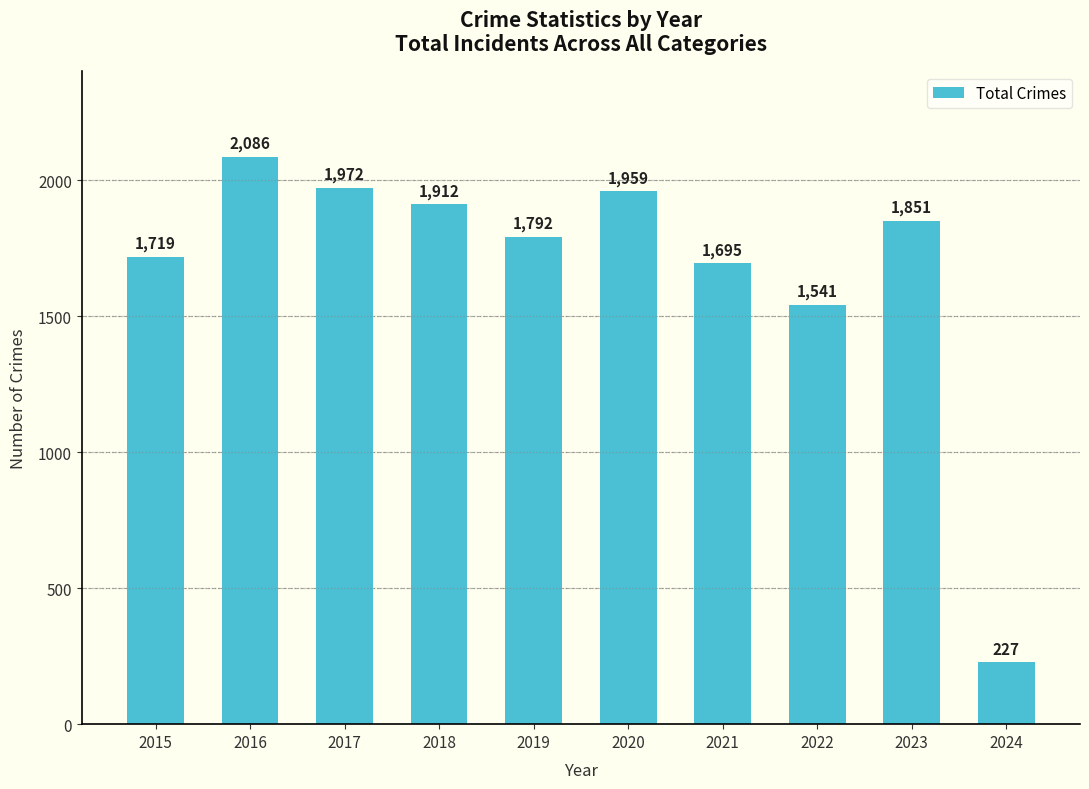

What is the value of the 10th bar from the left?

227